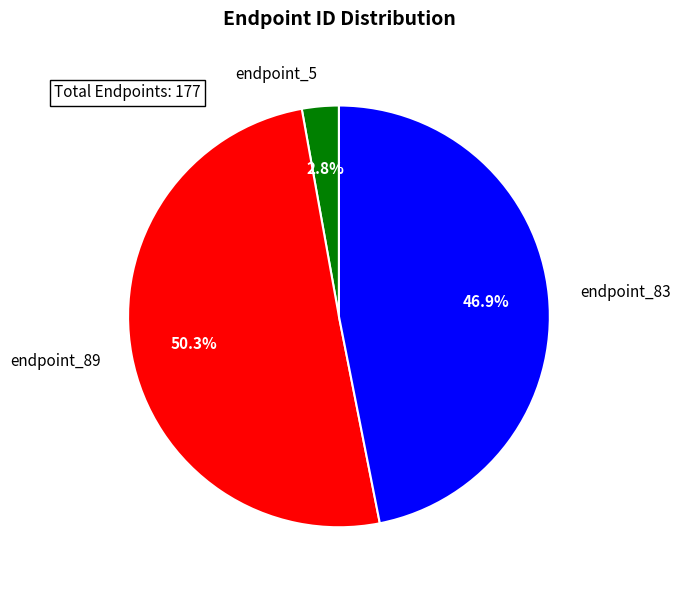

To the nearest percent, what is the average slice percentage?

33%